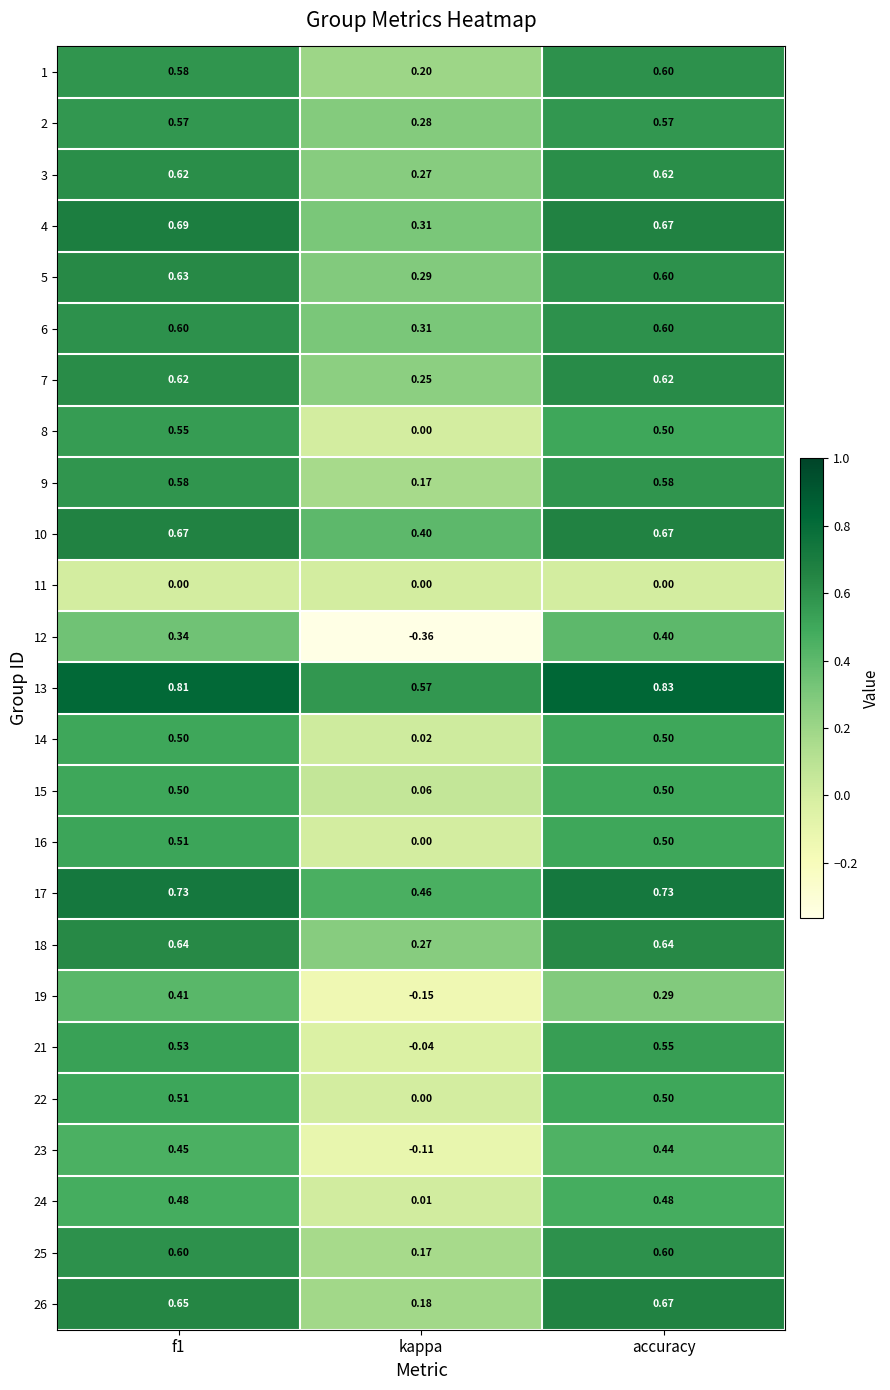

Which category has the highest value in the 21 series?

accuracy